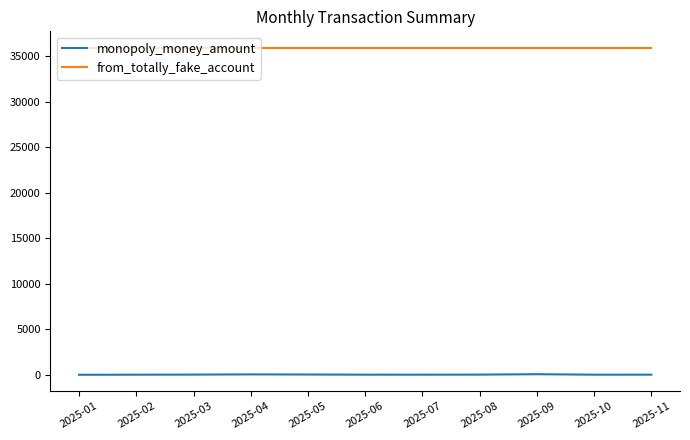

At 2025-08, list the series in order from largest to smallest.

from_totally_fake_account, monopoly_money_amount